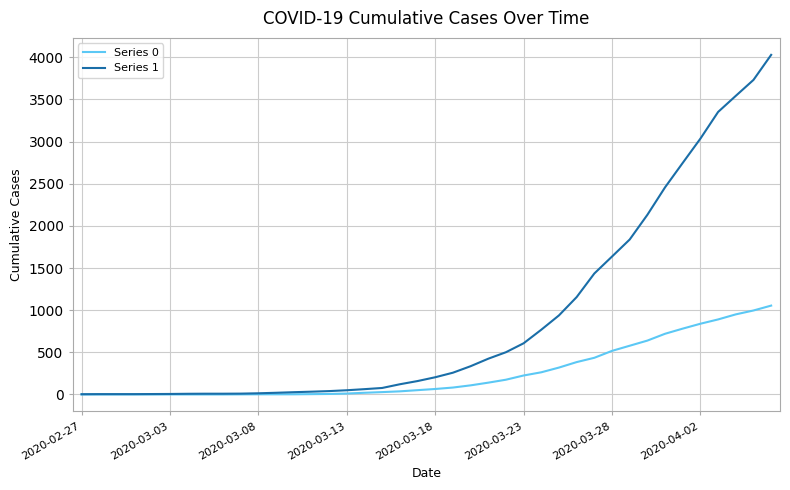

How many values in the Series 0 series are below 65?

20